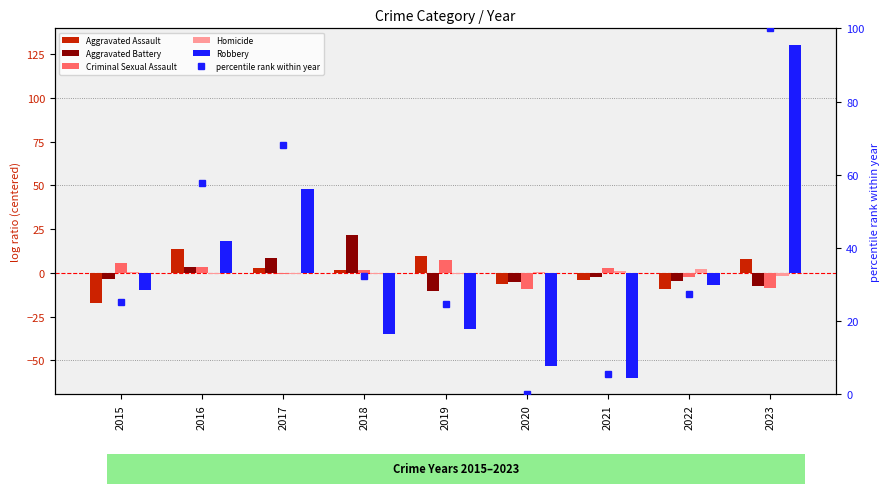

Where is Robbery nearest to the value 35?

2017